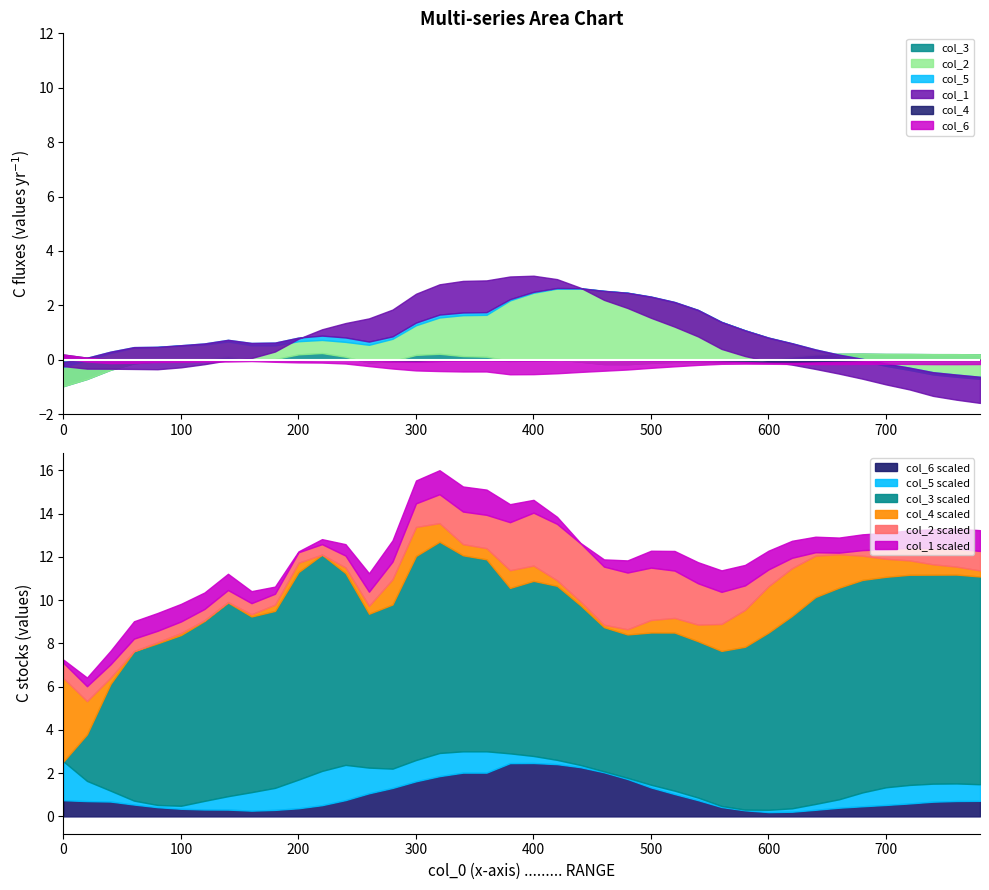

What is the maximum value for col_6 scaled?

2.5